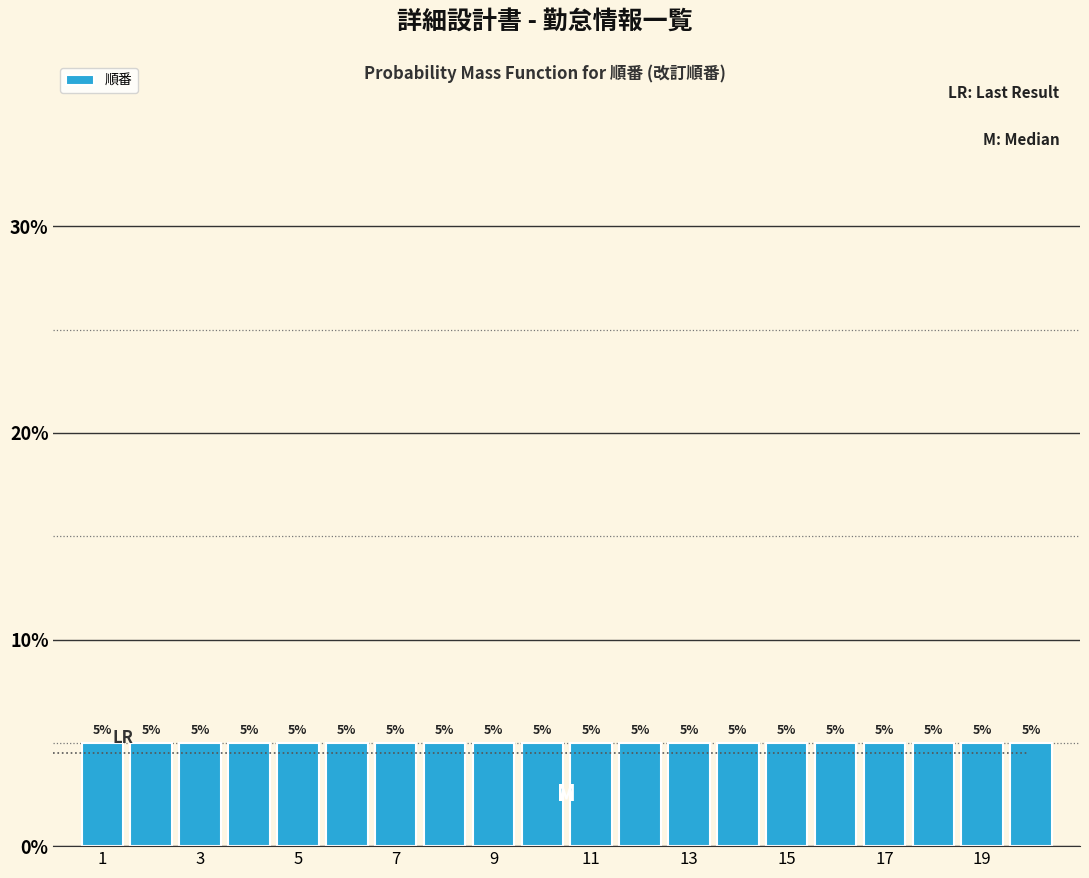

Reading left to right, transcribe this chart: for each bar, give the range it covers on the x-axis and its height. The bar edges are not printed on the chart, so give them approximately, as read against the axis.

0.5 to 1.5: 5
1.5 to 2.5: 5
2.5 to 3.5: 5
3.5 to 4.5: 5
4.5 to 5.5: 5
5.5 to 6.5: 5
6.5 to 7.5: 5
7.5 to 8.5: 5
8.5 to 9.5: 5
9.5 to 10.5: 5
10.5 to 11.5: 5
11.5 to 12.5: 5
12.5 to 13.5: 5
13.5 to 14.5: 5
14.5 to 15.5: 5
15.5 to 16.5: 5
16.5 to 17.5: 5
17.5 to 18.5: 5
18.5 to 19.5: 5
19.5 to 20.5: 5